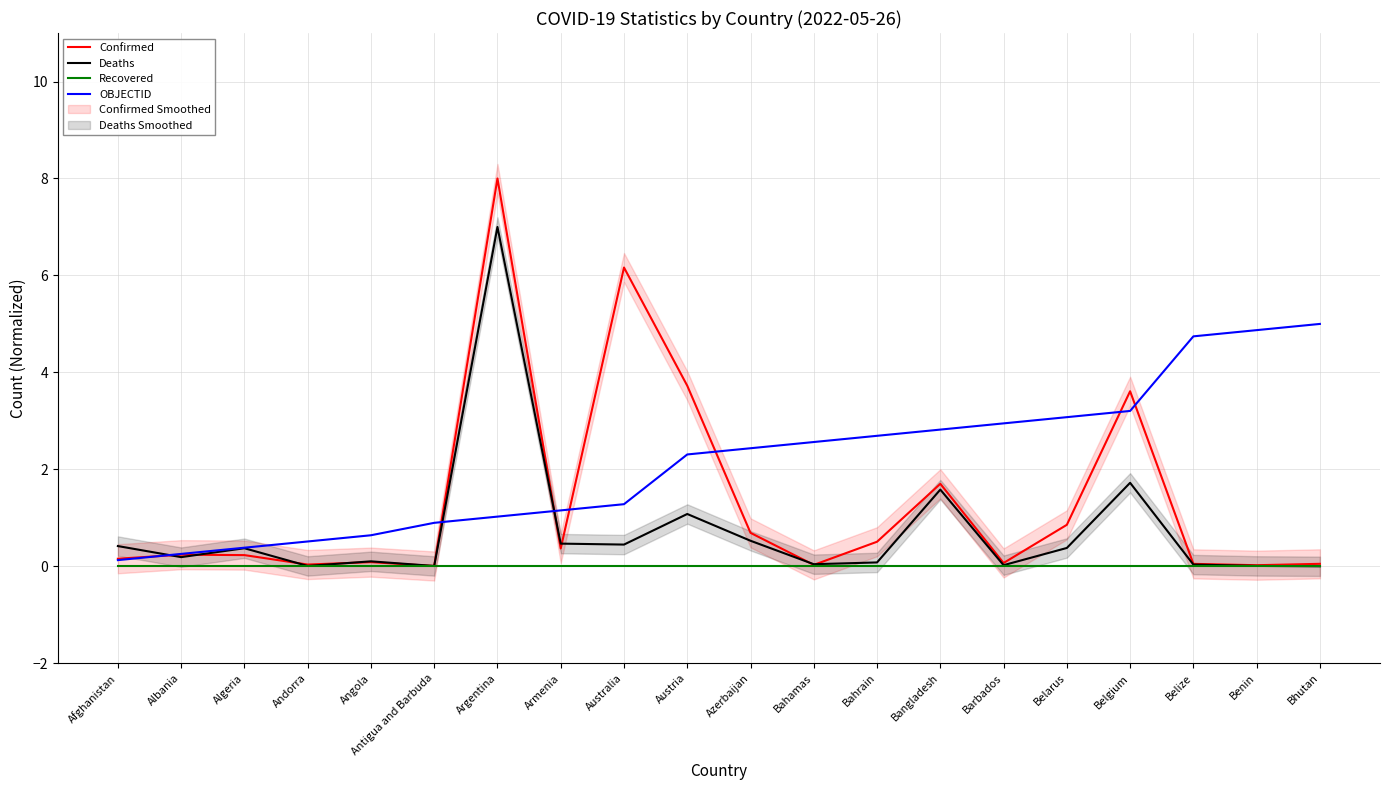

Reading left to right, extract all data points from this chart.

Confirmed: 0.2	0.2	0.2	0.0	0.1	0.0	8.0	0.4	6.2	3.7	0.7	0.0	0.5	1.7	0.1	0.9	3.6	0.1	0.0	0.1
Deaths: 0.4	0.2	0.4	0.0	0.1	0.0	7.0	0.5	0.4	1.1	0.5	0.0	0.1	1.6	0.0	0.4	1.7	0.0	0.0	0.0
Recovered: 0.0	0.0	0.0	0.0	0.0	0.0	0.0	0.0	0.0	0.0	0.0	0.0	0.0	0.0	0.0	0.0	0.0	0.0	0.0	0.0
OBJECTID: 0.1	0.3	0.4	0.5	0.6	0.9	1.0	1.2	1.3	2.3	2.4	2.6	2.7	2.8	2.9	3.1	3.2	4.7	4.9	5.0